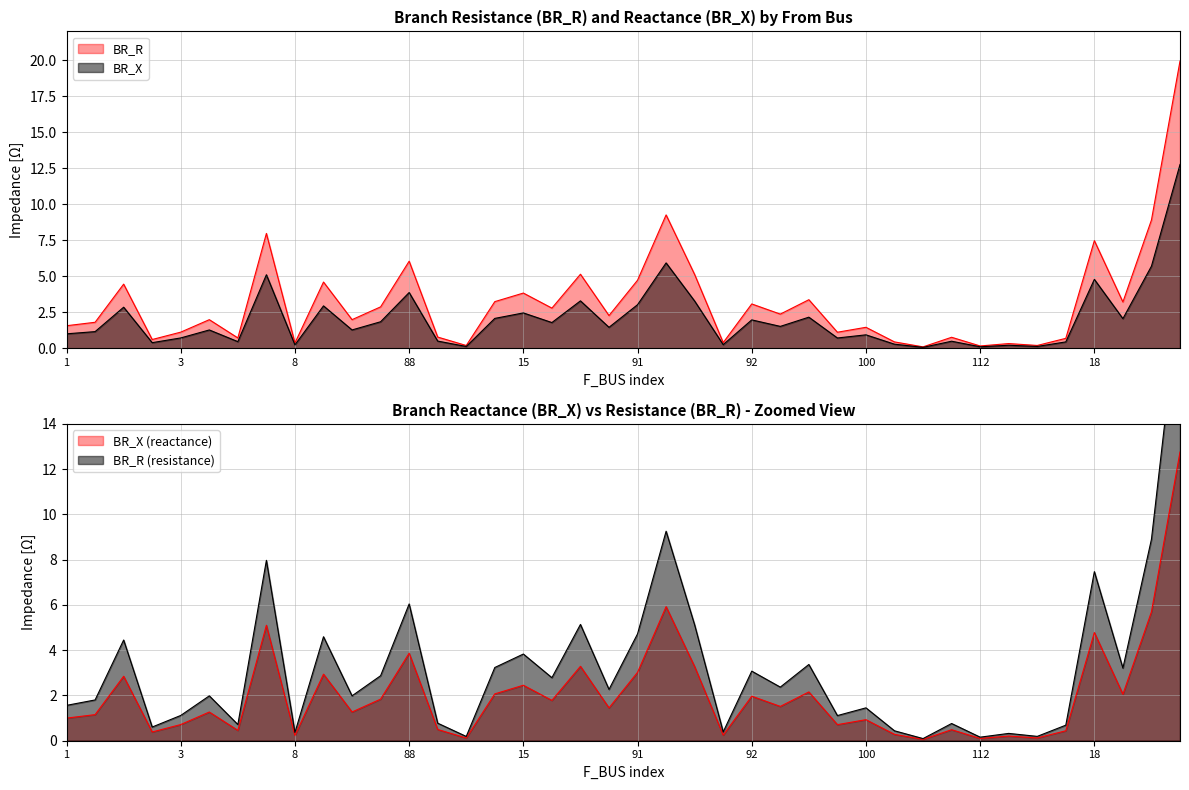

At which label does BR_R first exceed 2?

2